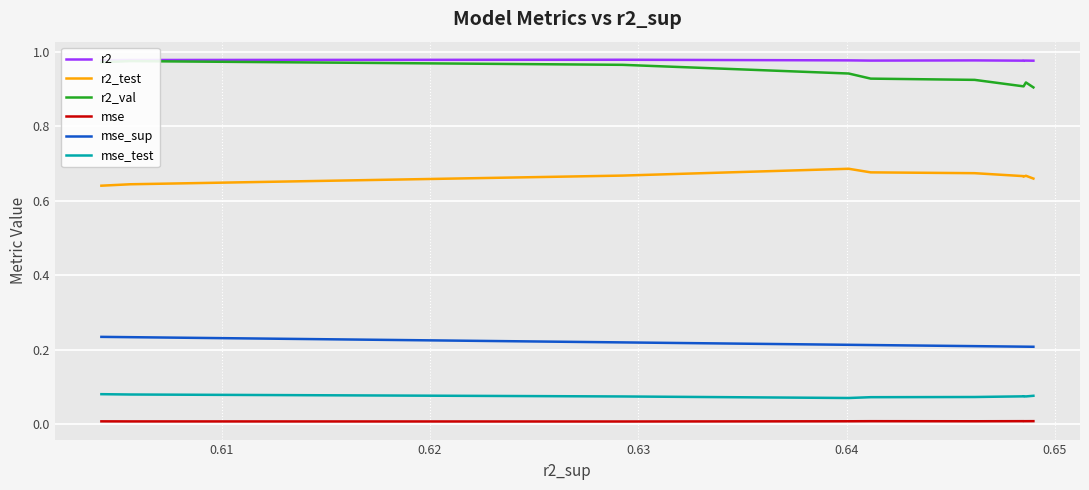

True or false: mse and r2_test intersect in this chart.

False